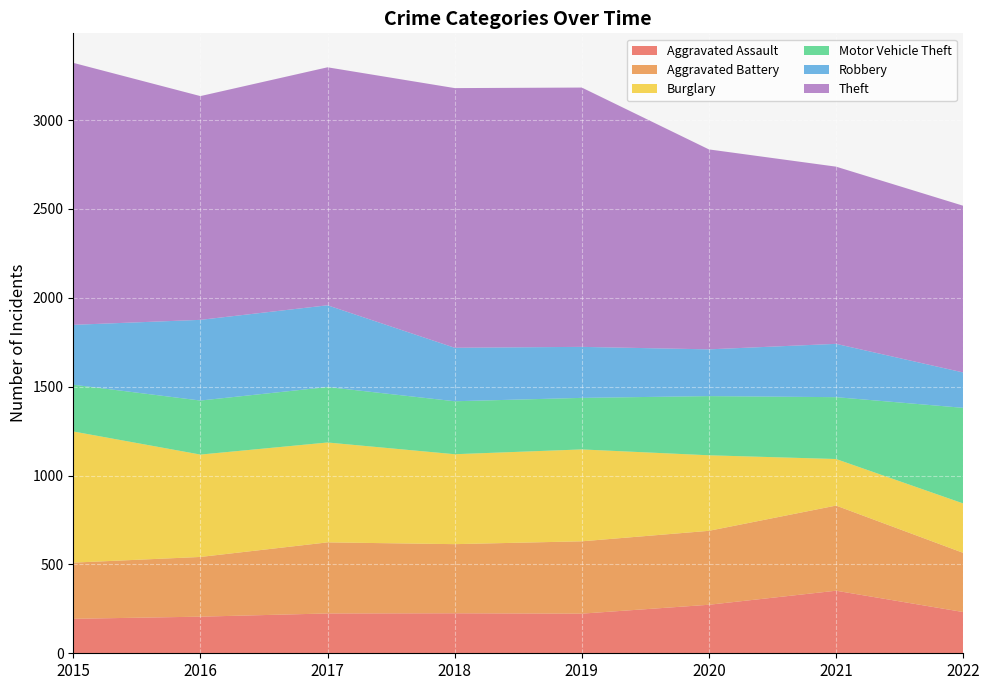

What is the average value of the Aggravated Assault series?

241